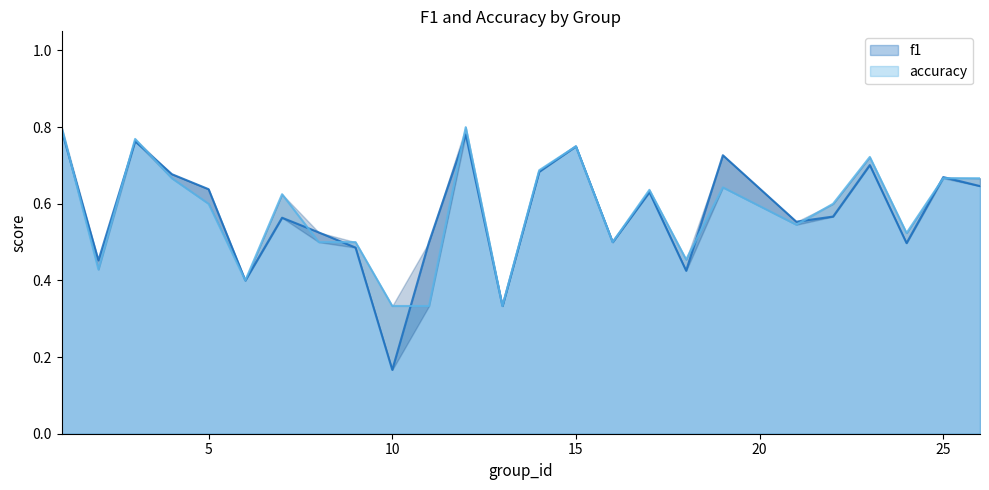

How many interior local peaks does the f1 series have?

8